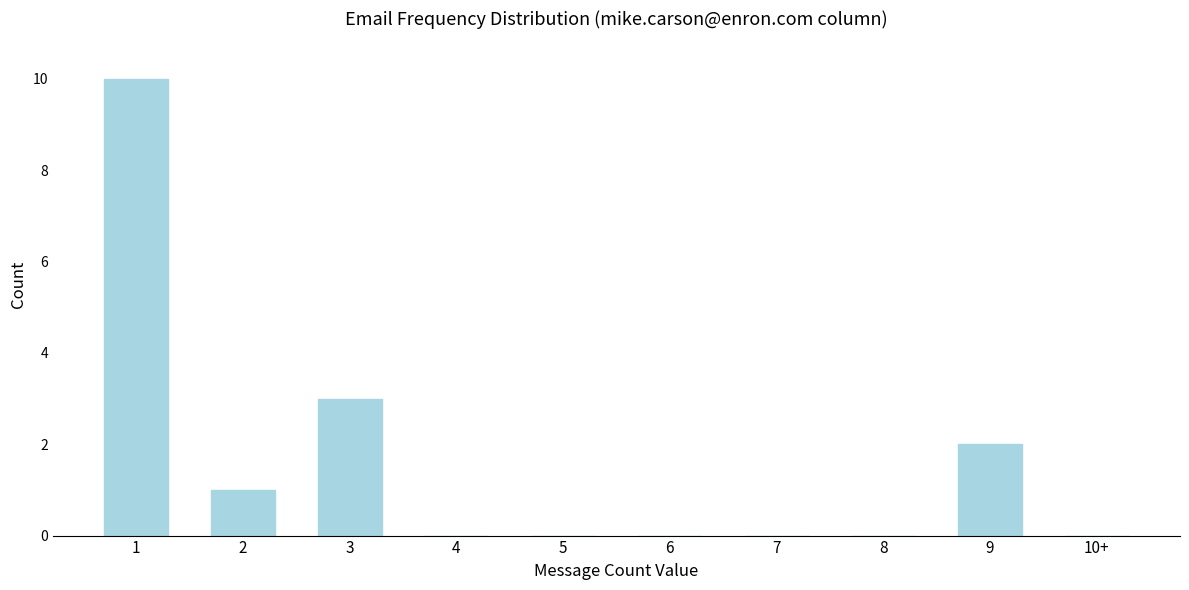

Reading left to right, what are all the values shown in this chart?

1=10	2=1	3=3	4=0	5=0	6=0	7=0	8=0	9=2	10+=0